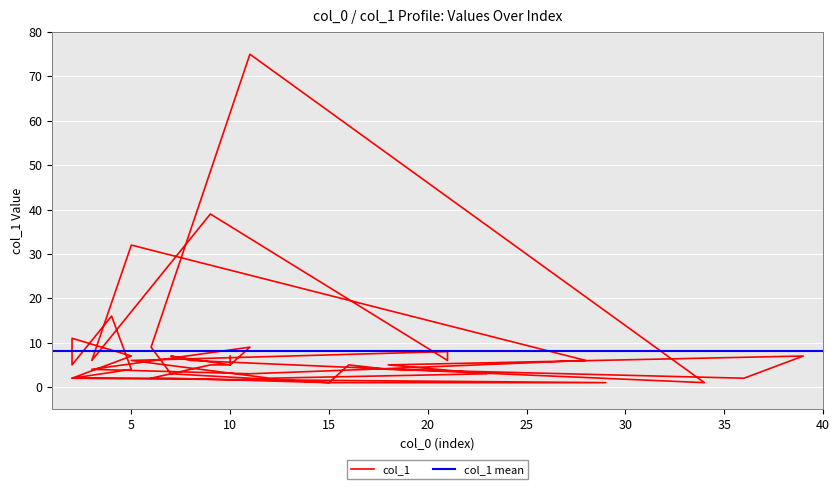

How many categories are shown in the chart?

40